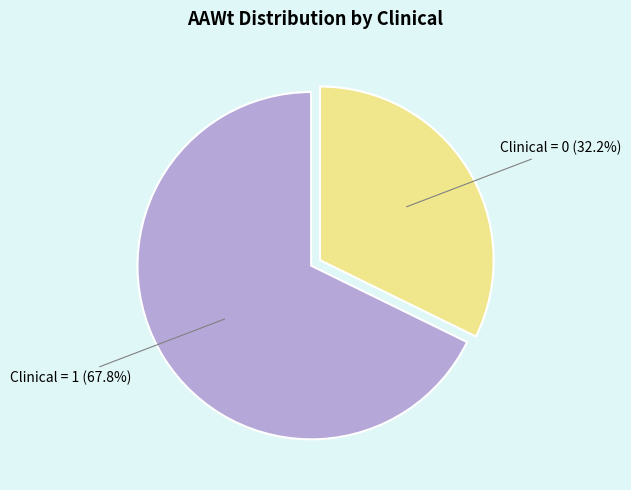

Is there a majority slice in this chart?

Yes